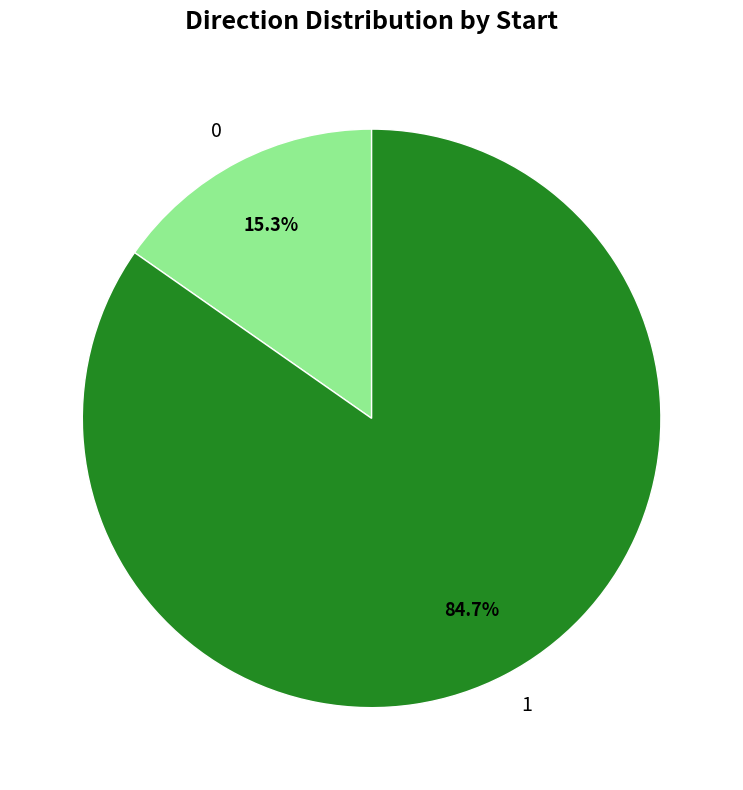

Rank the categories by value from highest to lowest.

1, 0